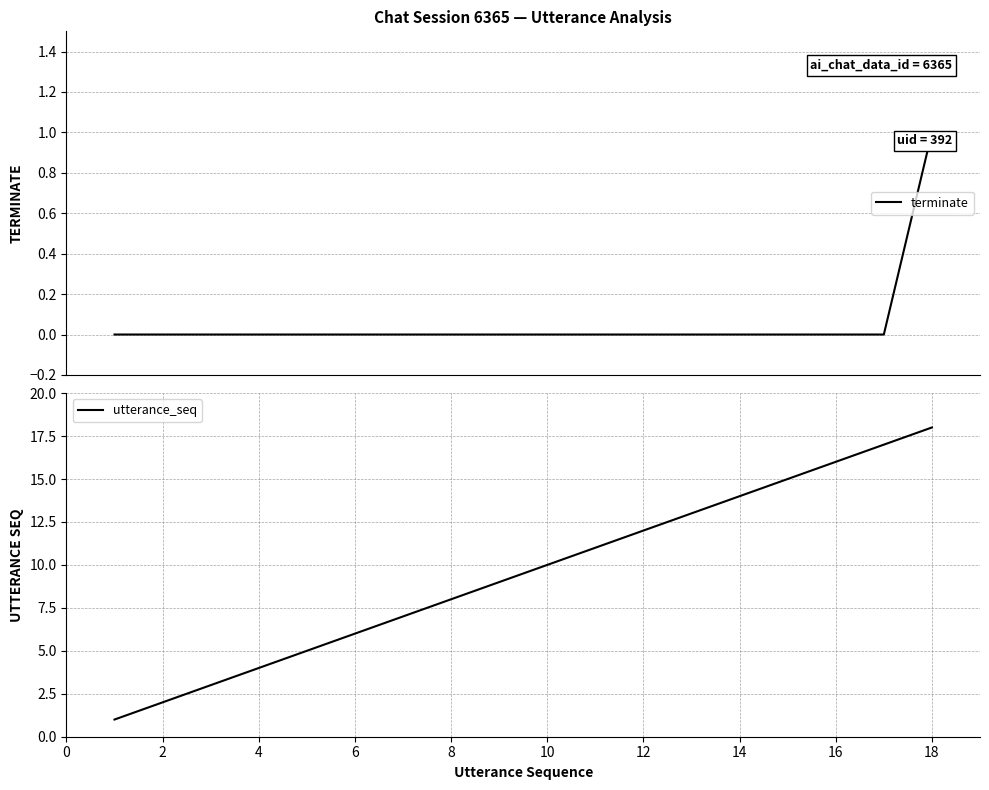

Which series has the largest total across all categories?

utterance_seq